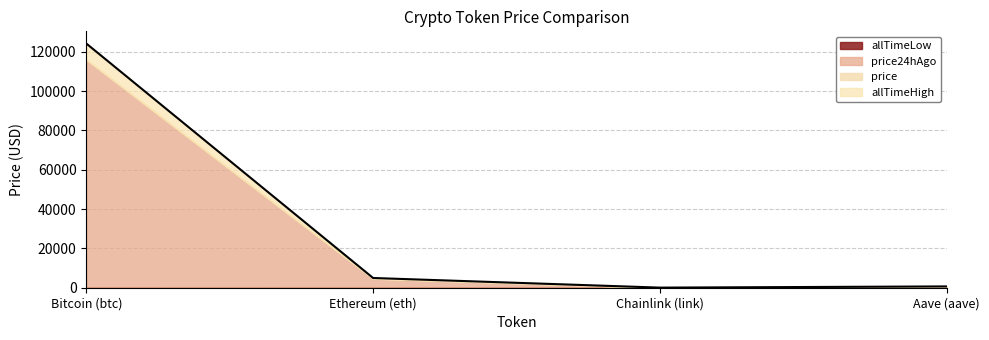

What is the maximum value for price24hAgo?

115903.0